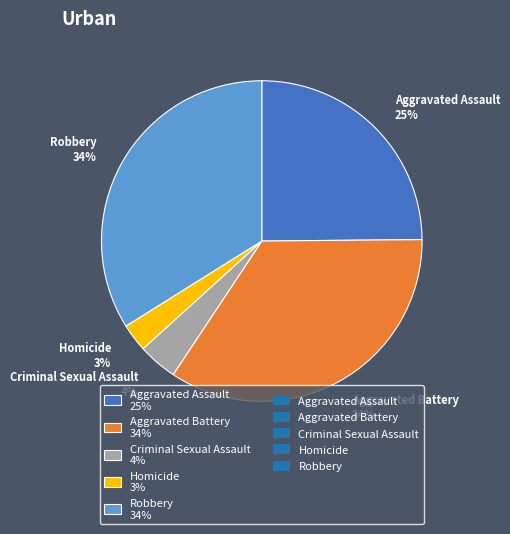

To the nearest percent, what is the combined percentage of Aggravated Assault and Aggravated Battery?

59%